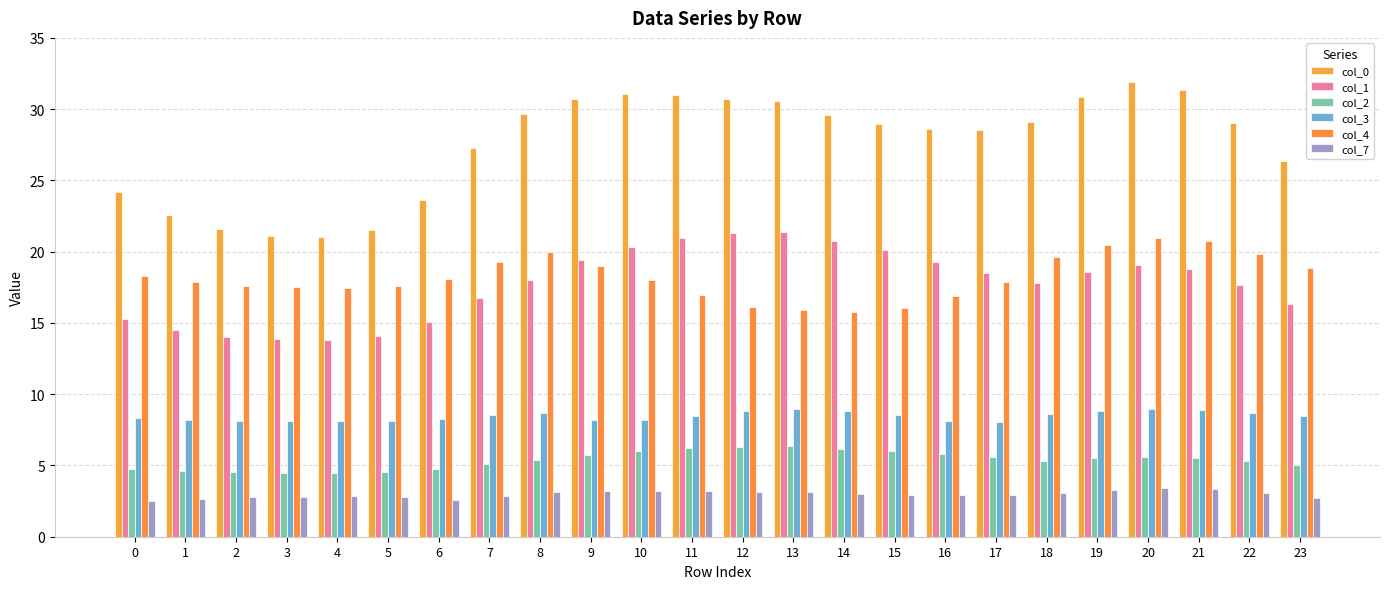

At how many categories does at least one series exceed 29?

12